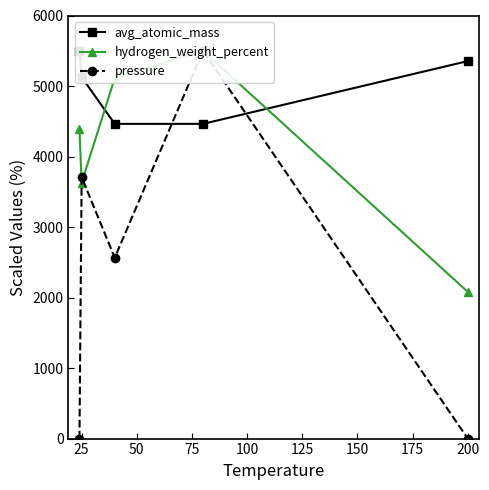

How many values in the hydrogen_weight_percent series are below 4389?

2